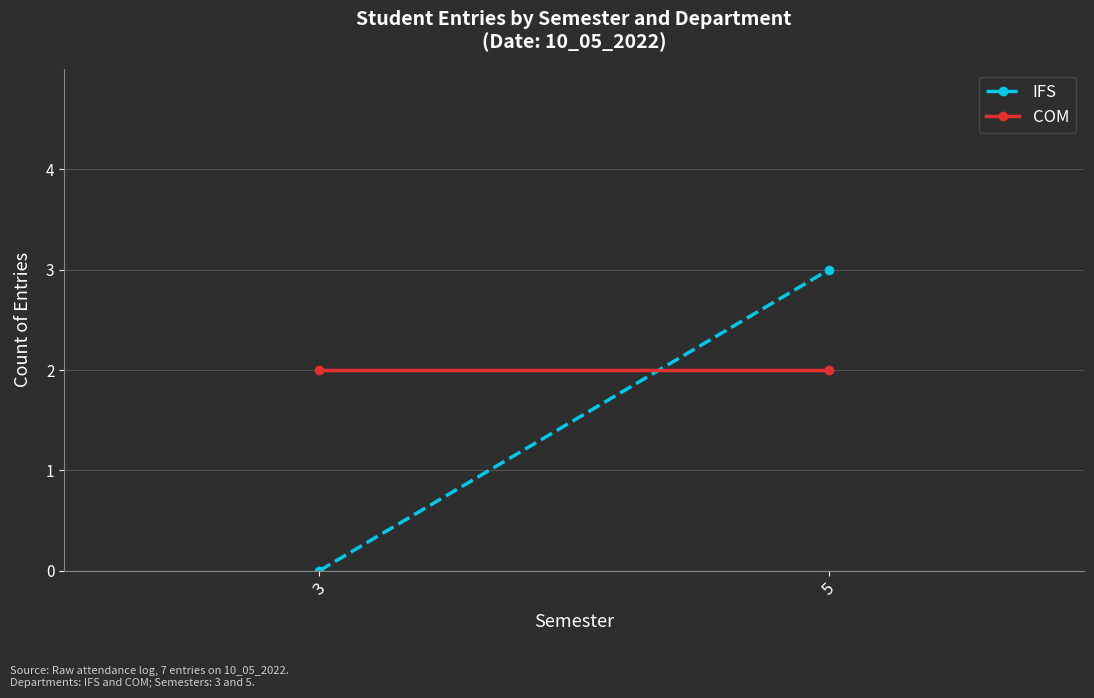

True or false: COM has a value of 2 at 3.

True